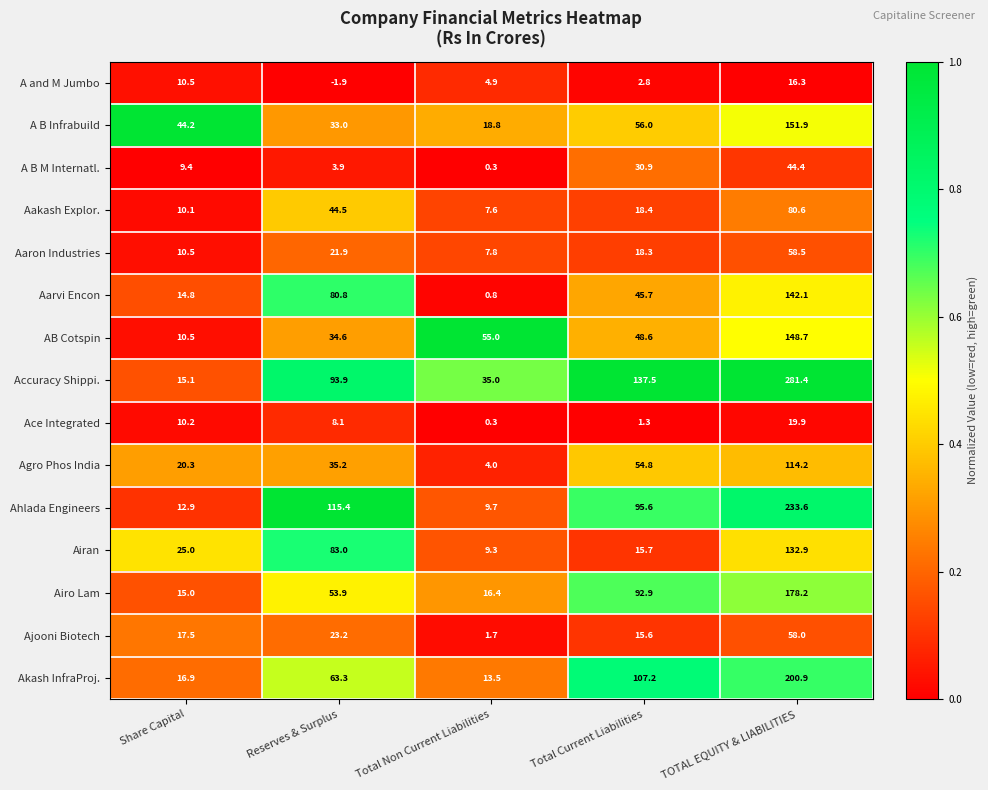

Where does the Ace Integrated series first go above 8?

Share Capital